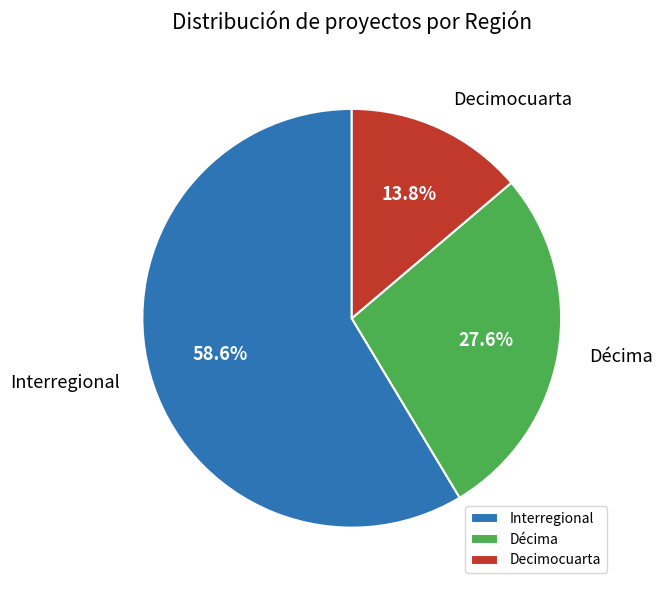

To the nearest percent, what is the difference between the largest and smallest slice percentages?

45%